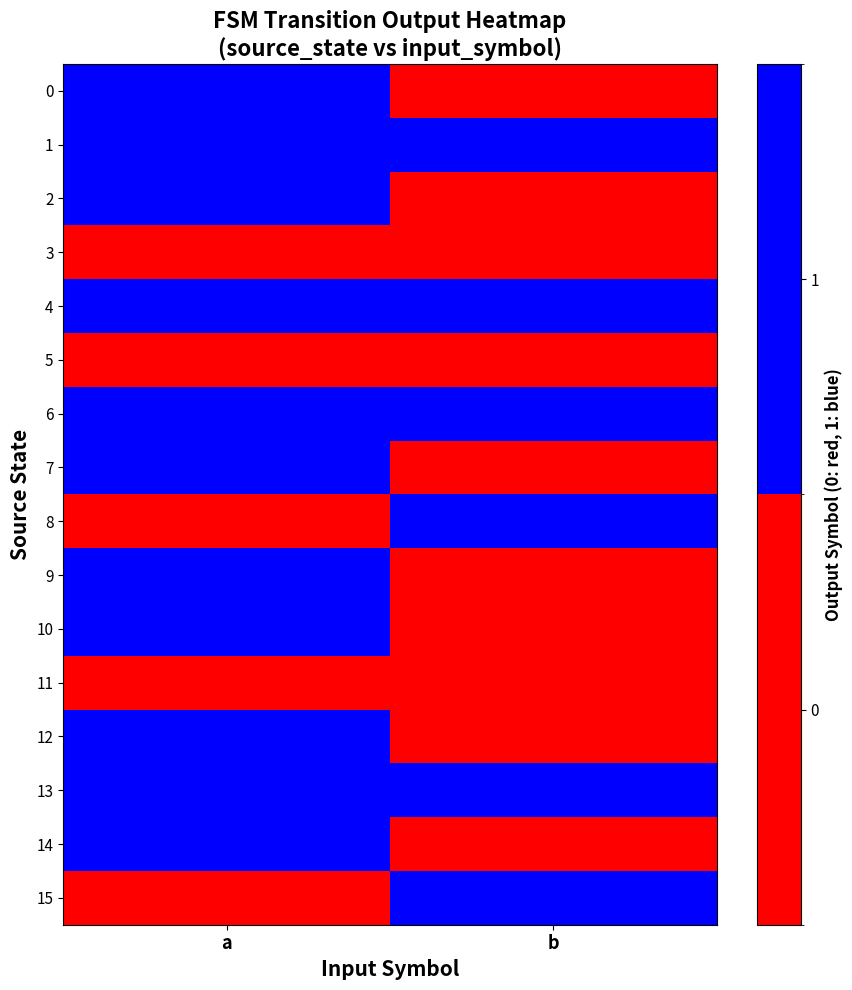

Which has a higher value, b or a?

a